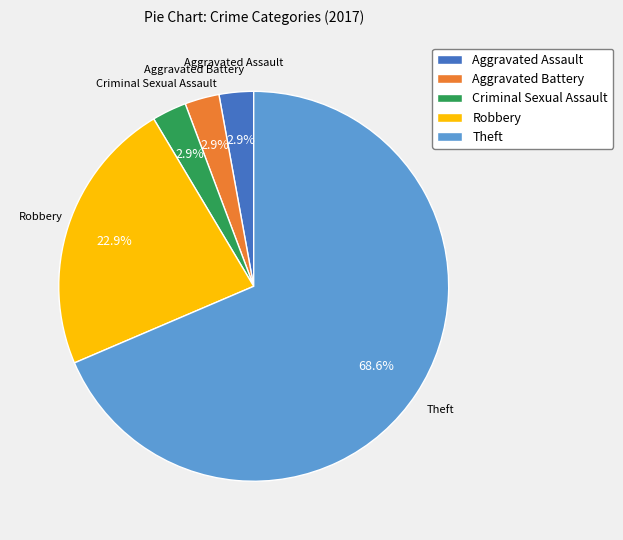

Combined, what portion of the pie is Robbery and Criminal Sexual Assault?

25.7%